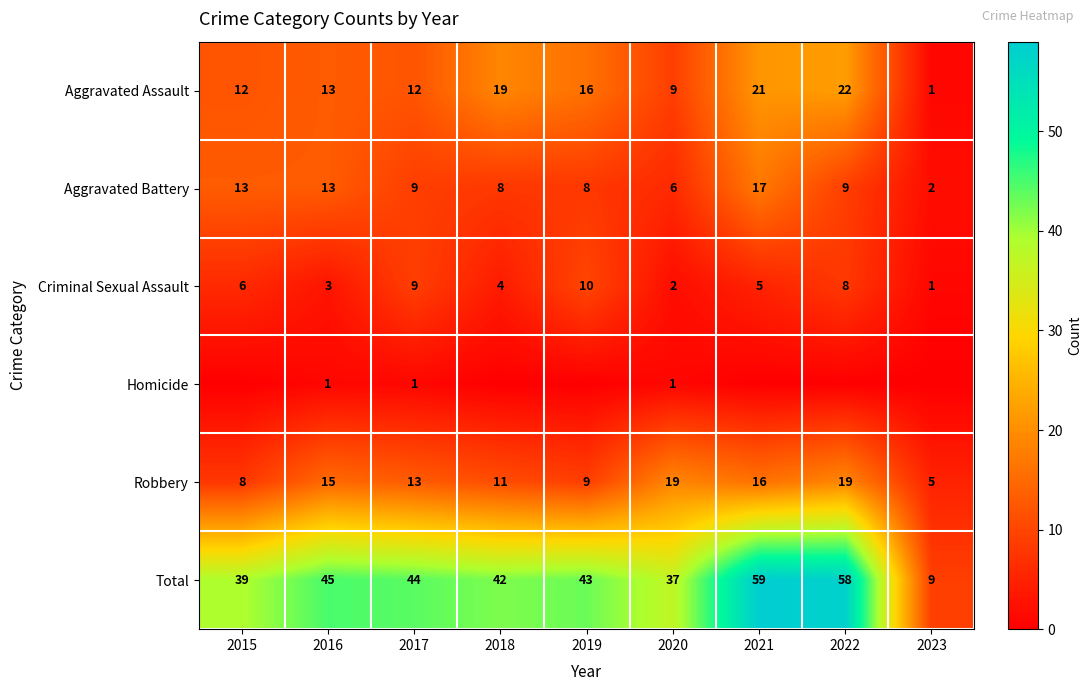

Is it true that Aggravated Assault equals 12 at 2015?

True